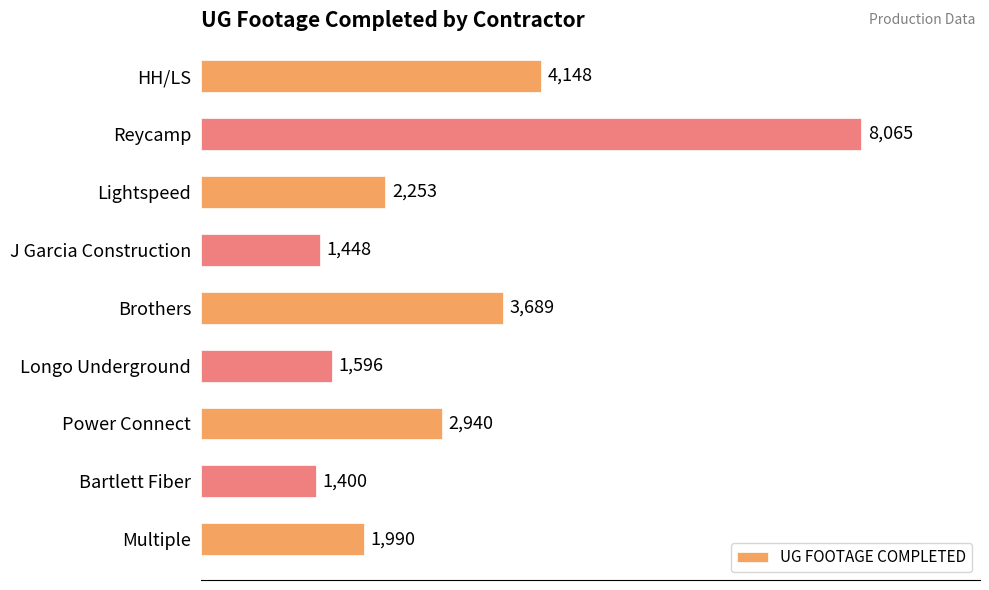

What is the sum of the values at HH/LS and Bartlett Fiber?

5548